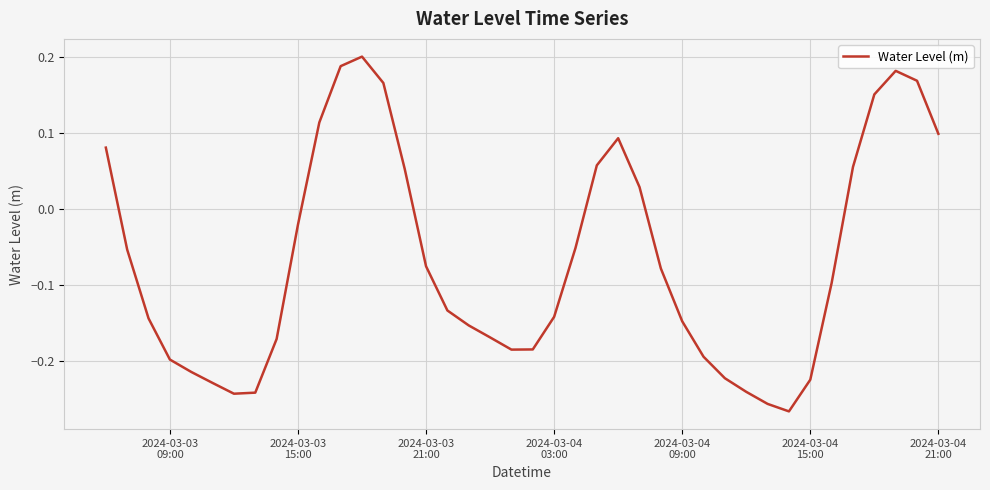

How many lines are shown in the chart?

1